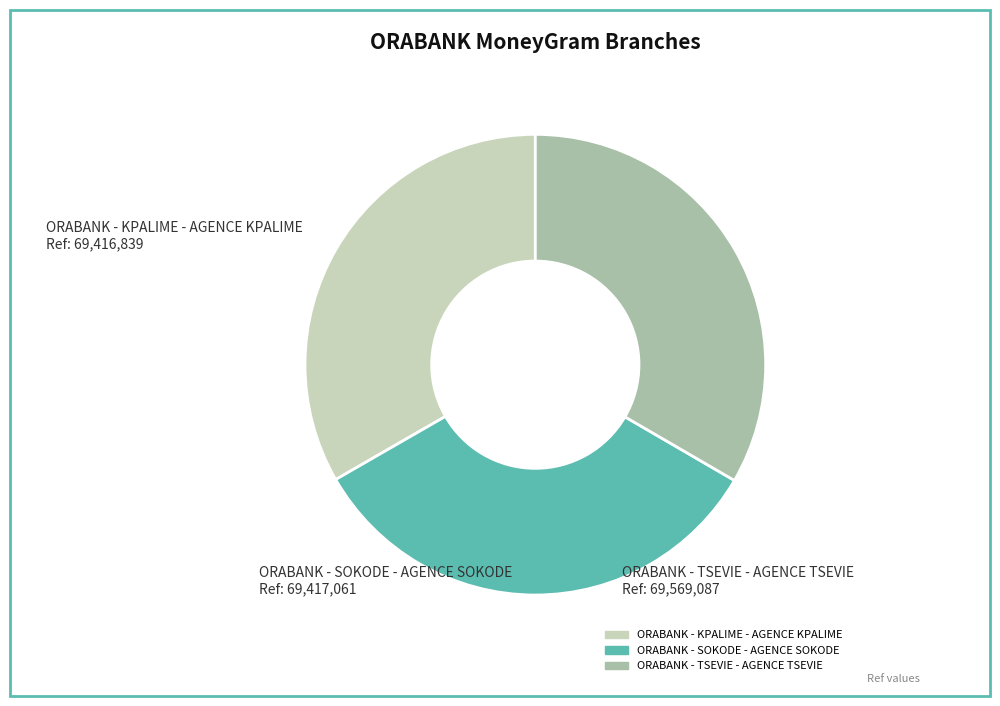

The ORABANK - TSEVIE - AGENCE TSEVIE slice represents 33% of the pie. True or false?

True